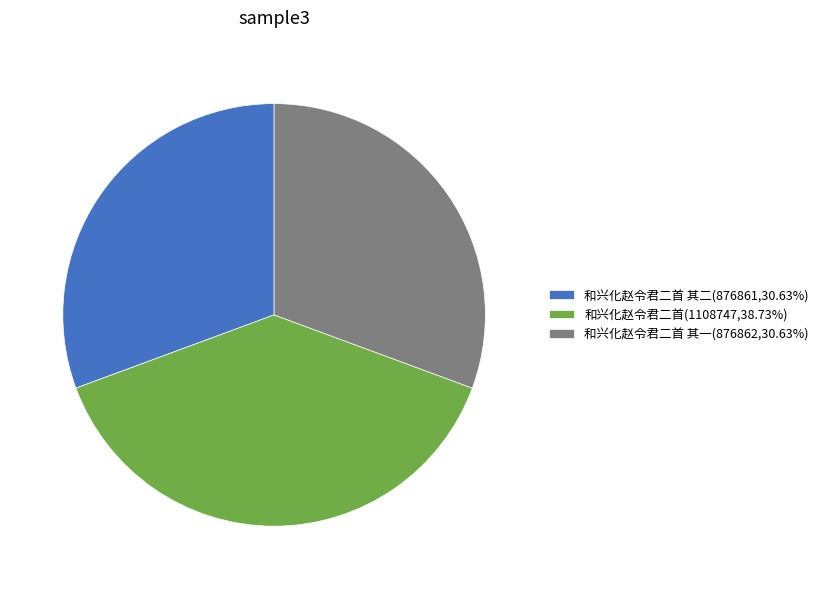

What is the ratio of the value at 和兴化赵令君二首 其一(876862,30.63%) to the value at 和兴化赵令君二首(1108747,38.73%)?

0.8